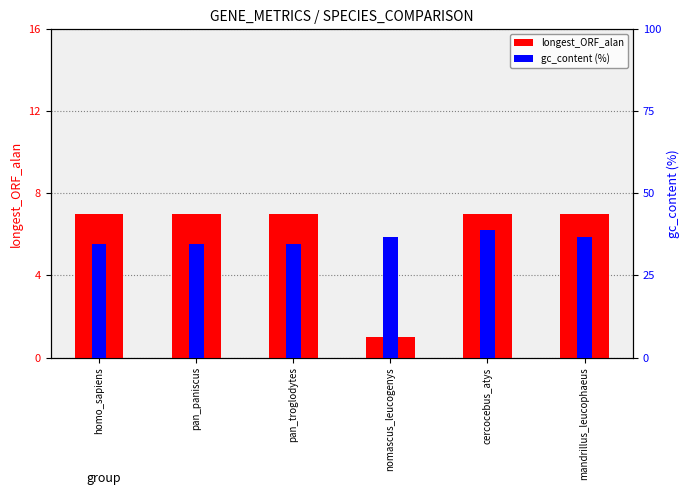

List the labels in order of gc_content (%) value, smallest first.

homo_sapiens, pan_paniscus, pan_troglodytes, nomascus_leucogenys, mandrillus_leucophaeus, cercocebus_atys